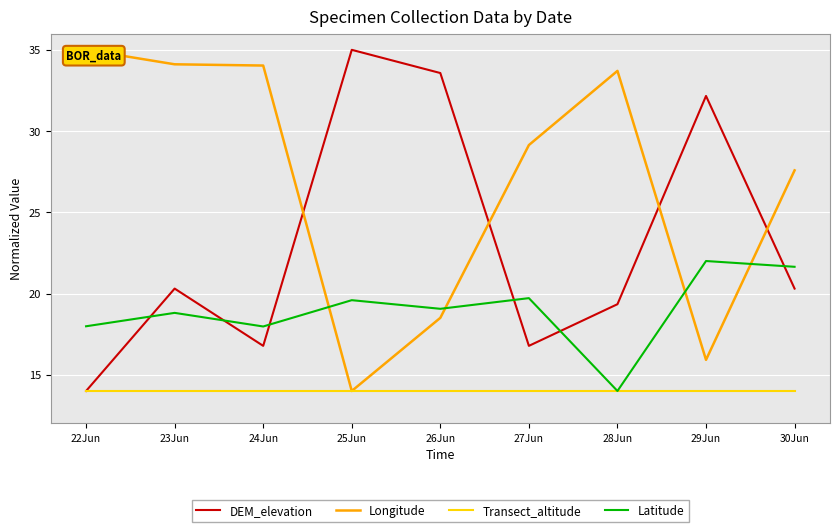

What is the difference between the Latitude values at 26Jun and 25Jun?

0.5